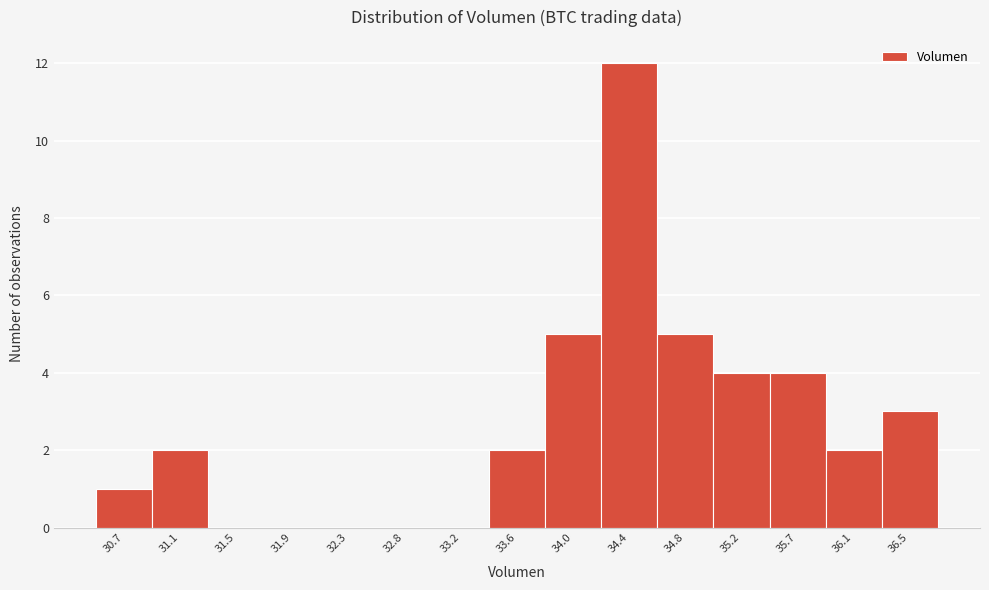

Reading left to right, extract all data points from this chart.

30.7=1	31.1=2	31.5=0	31.9=0	32.3=0	32.8=0	33.2=0	33.6=2	34.0=5	34.4=12	34.8=5	35.2=4	35.7=4	36.1=2	36.5=3